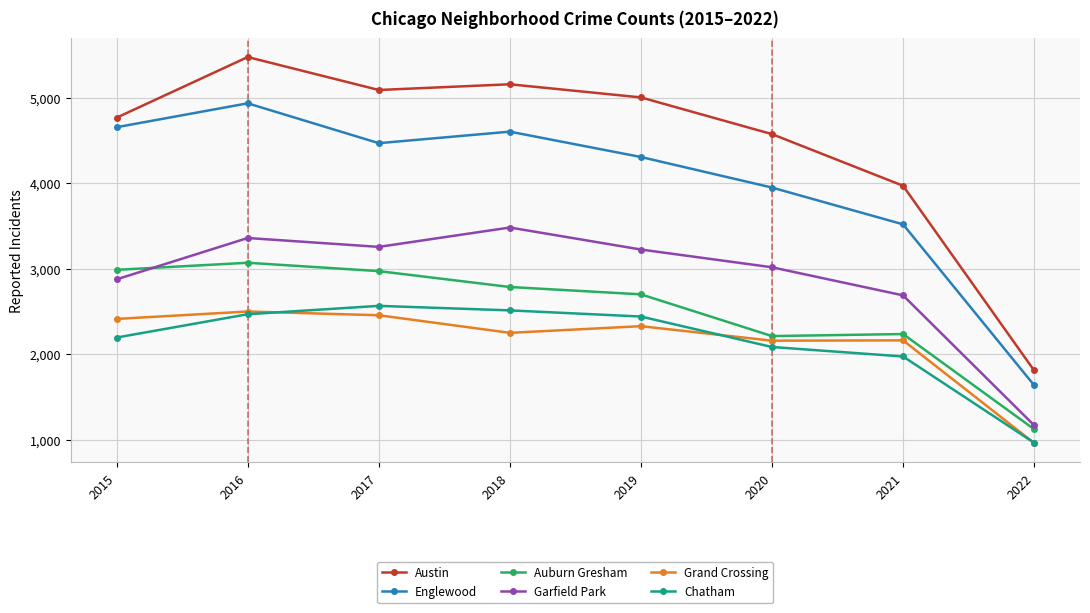

Where is Garfield Park nearest to the value 2325?

2021